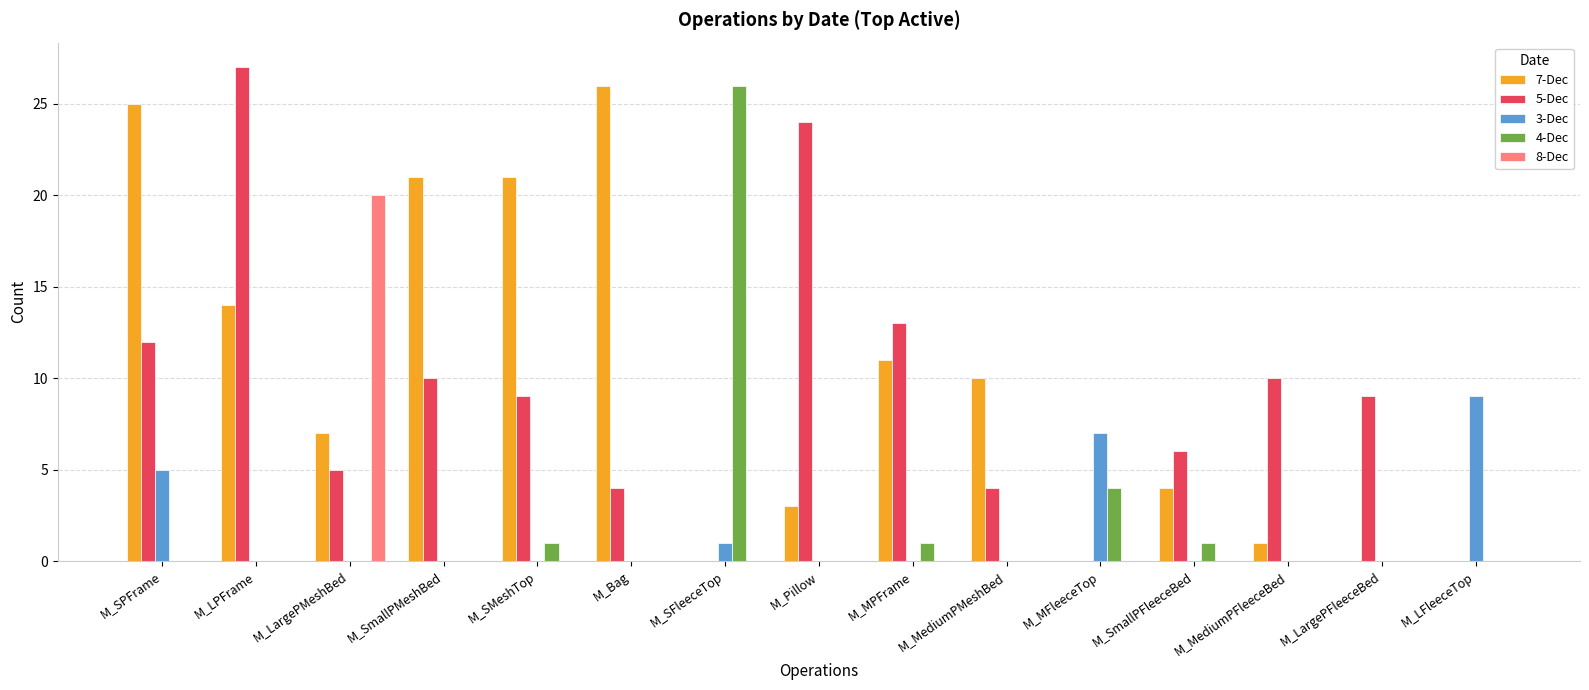

What is the sum of the 7-Dec values at M_LPFrame and M_SPFrame?

39